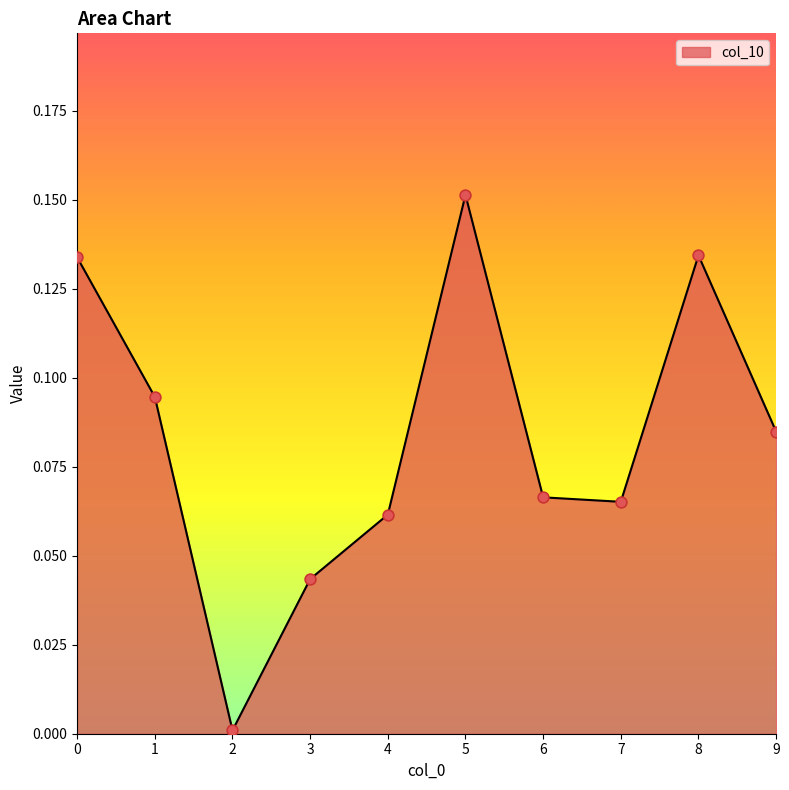

Which has a higher value, 4 or 2?

4